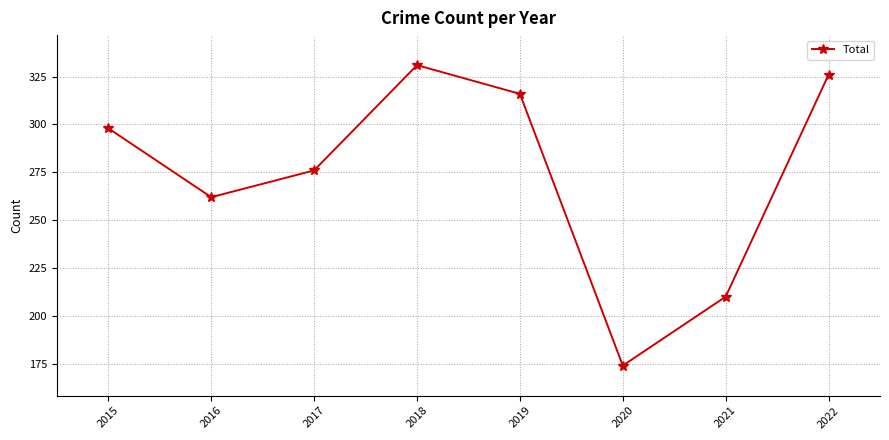

Reading left to right, what are all the values shown in this chart?

2015=298	2016=262	2017=276	2018=331	2019=316	2020=174	2021=210	2022=326